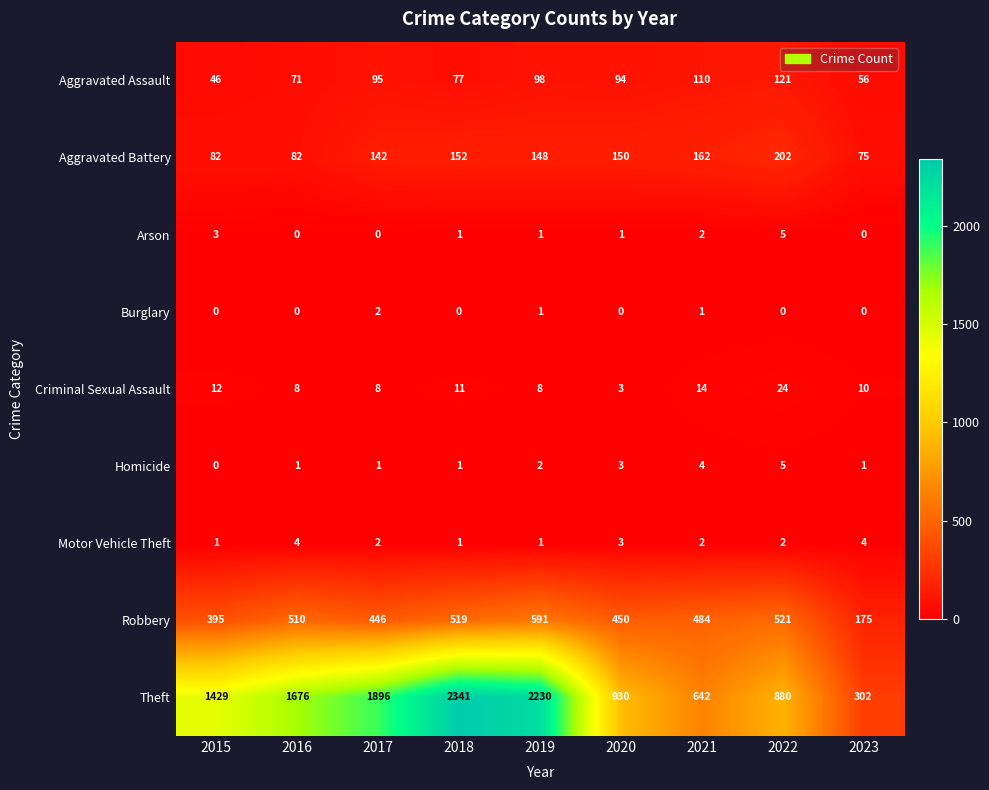

Between 2017 and 2023, which series saw the biggest shift?

Theft